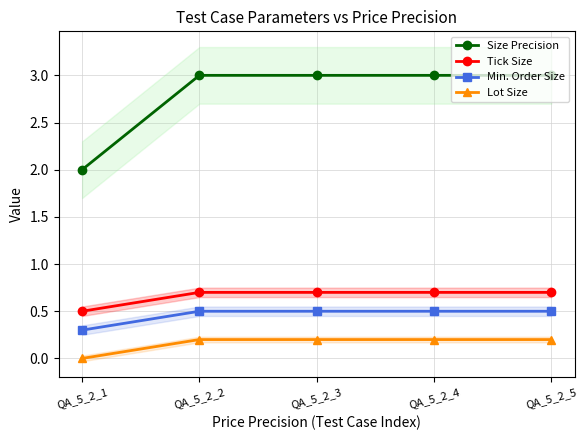

At which category is the sum across all series the highest?

QA_5_2_2